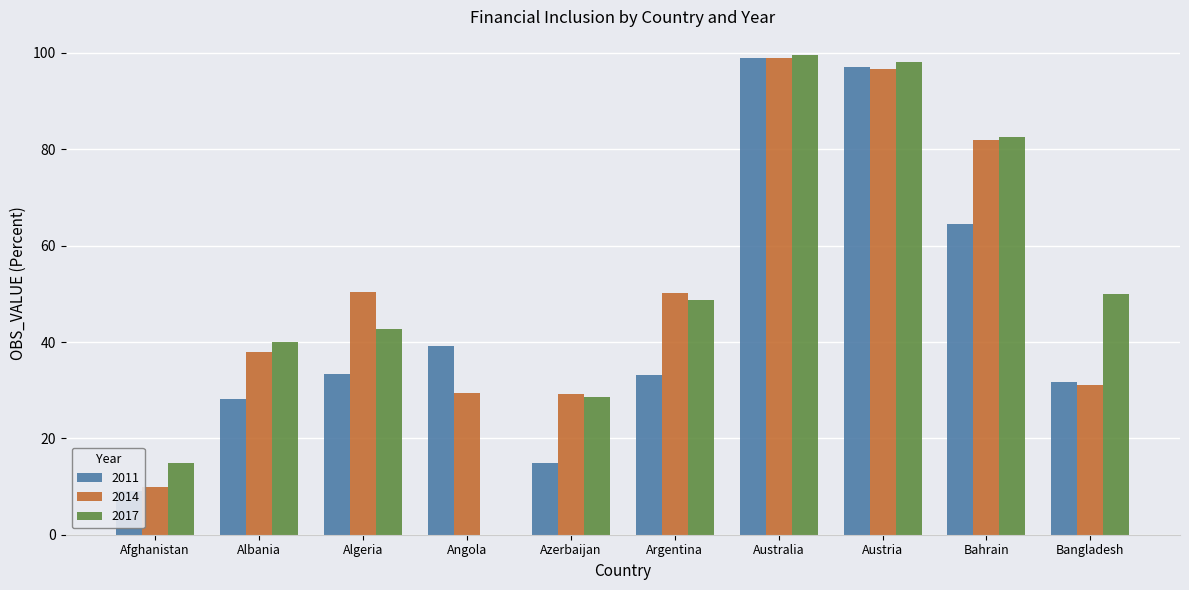

What is the difference between the maximum and minimum values in the 2014 series?

88.9